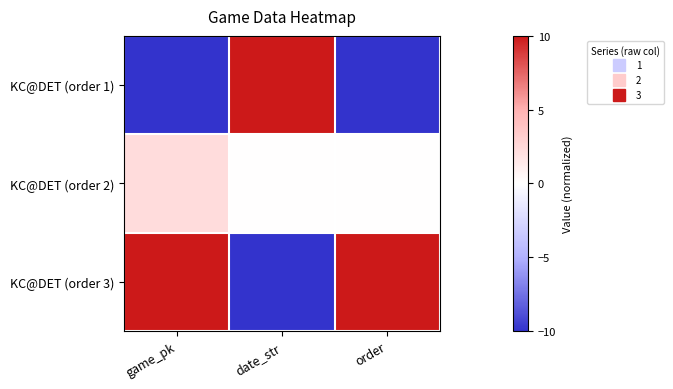

At how many categories does at least one series exceed 6?

3